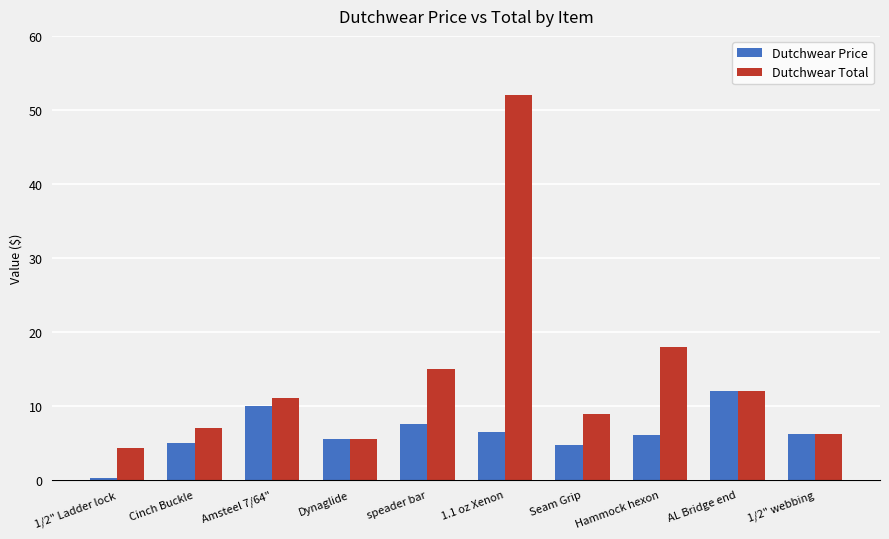

List the series in order of their peak value, lowest first.

Dutchwear Price, Dutchwear Total